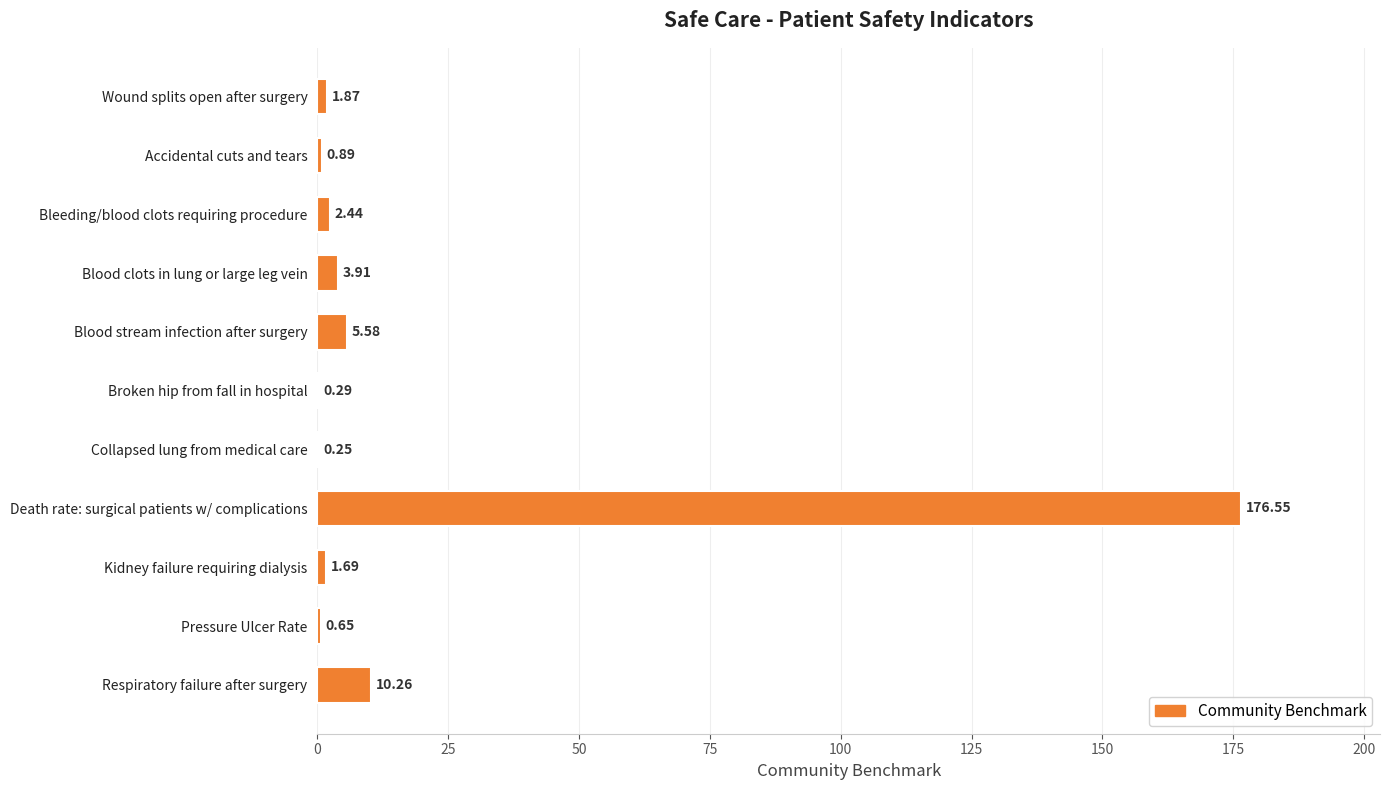

Which label corresponds to the largest value in the chart?

Death rate: surgical patients w/ complications